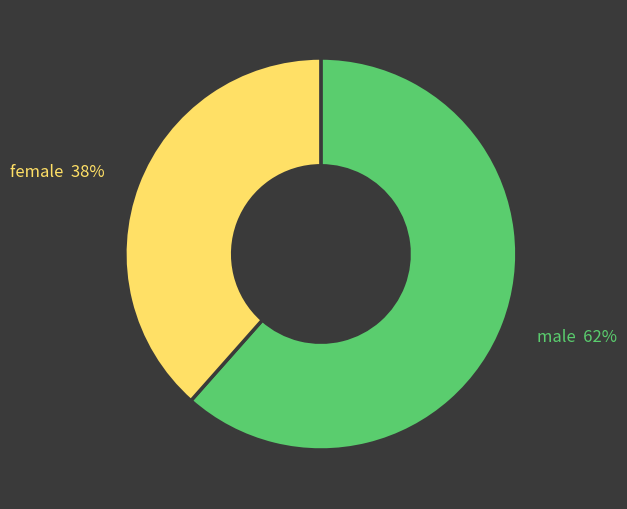

Which has a higher value, male or female?

male